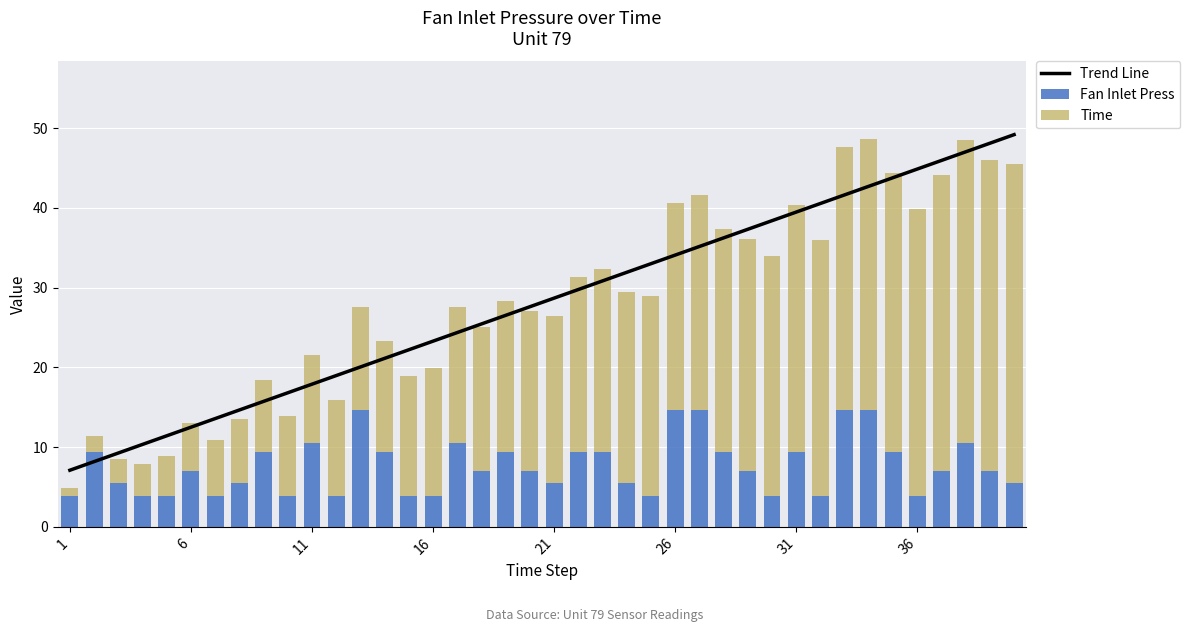

Reading left to right, transcribe all the data shown in this chart.

Trend Line: 7.1	8.2	9.3	10.3	11.4	12.5	13.6	14.7	15.7	16.8	17.9	19.0	20.0	21.1	22.2	23.3	24.4	25.4	26.5	27.6	28.7	29.8	30.8	31.9	33.0	34.1	35.1	36.2	37.3	38.4	39.5	40.5	41.6	42.7	43.8	44.9	45.9	47.0	48.1	49.2
Fan Inlet Press: 3.9	9.3	5.5	3.9	3.9	7.0	3.9	5.5	9.3	3.9	10.5	3.9	14.6	9.3	3.9	3.9	10.5	7.0	9.3	7.0	5.5	9.3	9.3	5.5	3.9	14.6	14.6	9.3	7.0	3.9	9.3	3.9	14.6	14.6	9.3	3.9	7.0	10.5	7.0	5.5
Time: 1.0	2.0	3.0	4.0	5.0	6.0	7.0	8.0	9.0	10.0	11.0	12.0	13.0	14.0	15.0	16.0	17.0	18.0	19.0	20.0	21.0	22.0	23.0	24.0	25.0	26.0	27.0	28.0	29.0	30.0	31.0	32.0	33.0	34.0	35.0	36.0	37.0	38.0	39.0	40.0